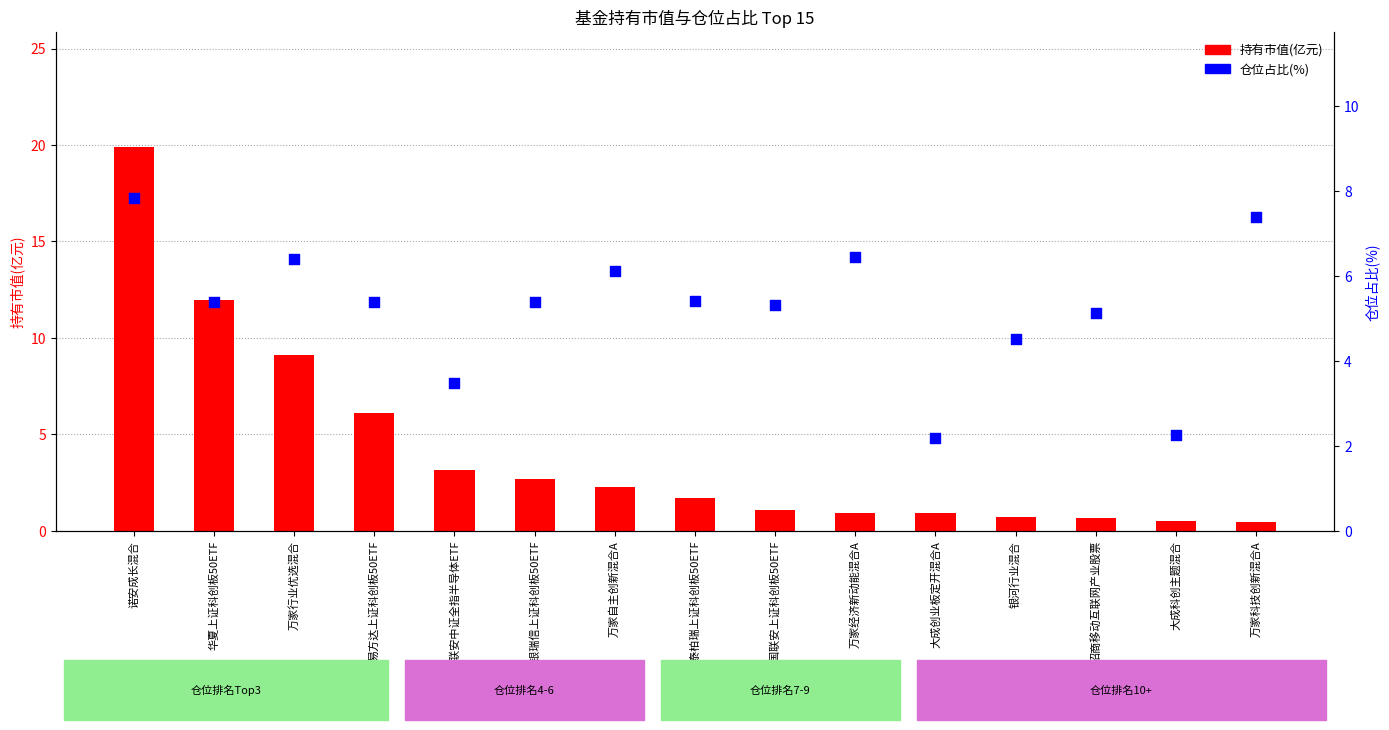

What are all the series names shown in the legend?

持有市值(亿元), 仓位占比(%)